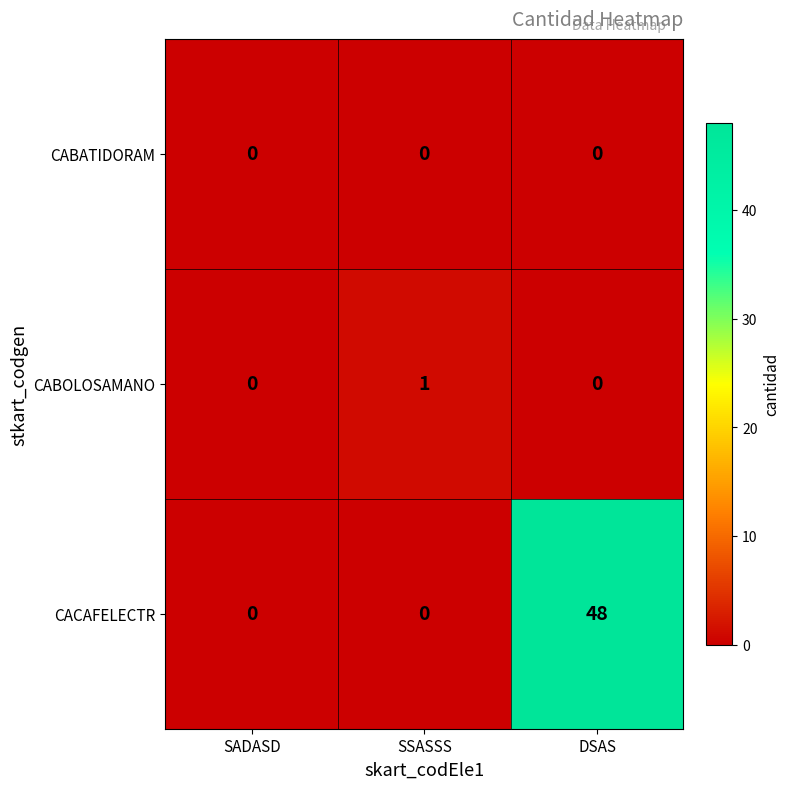

Is it true that CACAFELECTR equals -20 at SADASD?

False